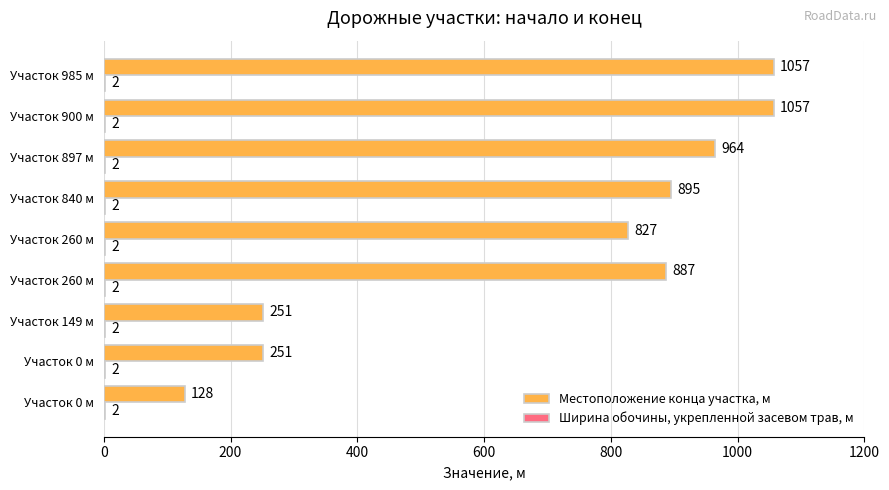

How many categories are shown in the chart?

9